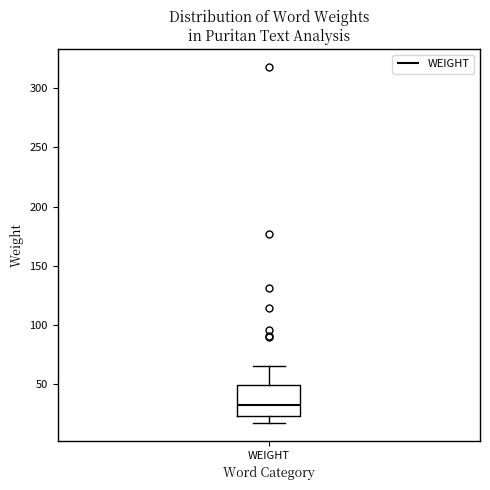

Transcribe this box plot: give where the median line is, the range the box spans, and where the two whiskers end, as read against the y-axis. The values are not printed on the chart, so give them approximately, as read against the axis.

median 30, box 25 to 50, whiskers 15 to 65